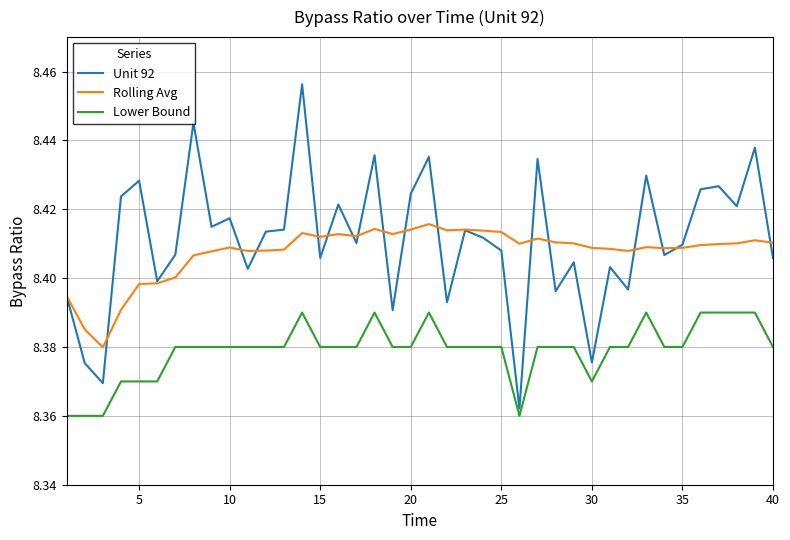

True or false: Lower Bound and Rolling Avg intersect in this chart.

False